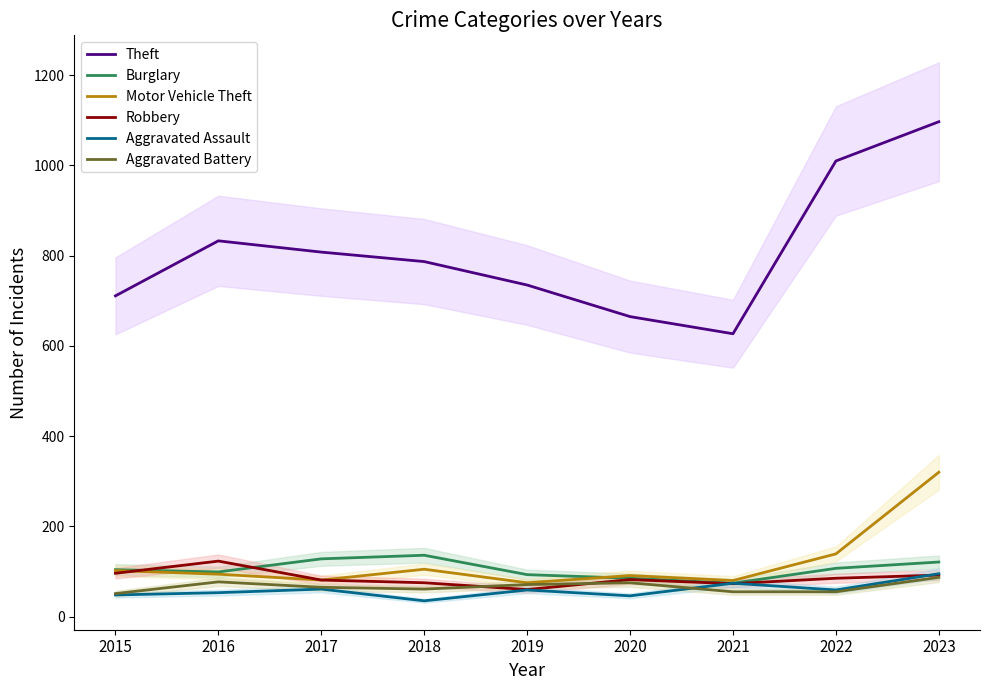

Which series has the largest range (max minus min)?

Theft